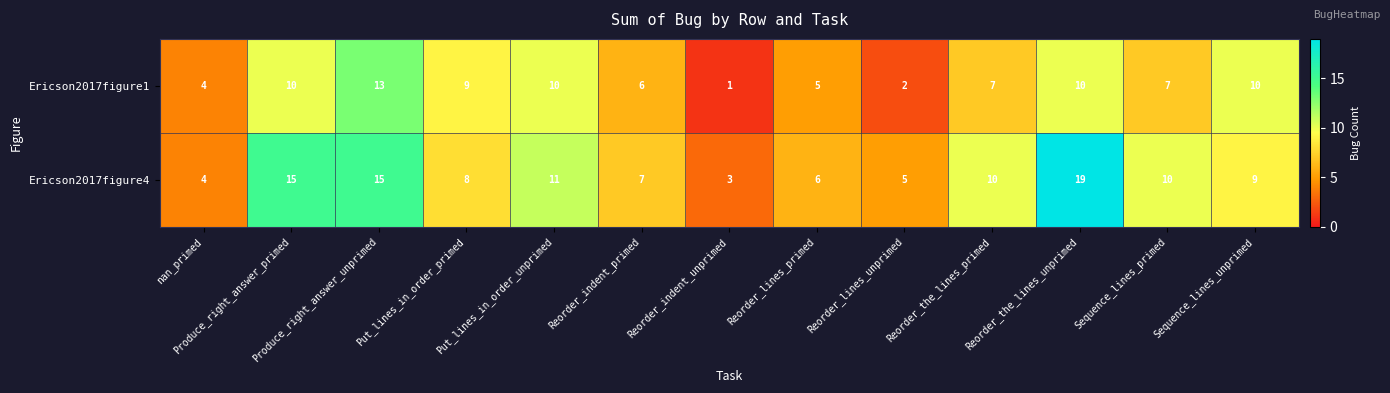

What is the difference between the Ericson2017figure1 values at Reorder_the_lines_primed and nan_primed?

3